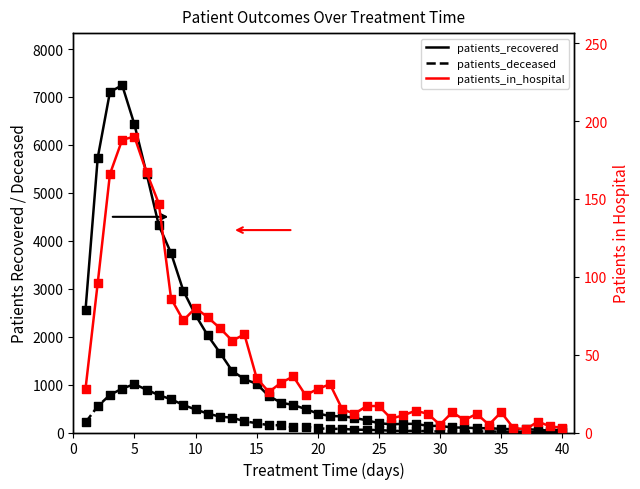

What is the total value across all series at 15?

1244